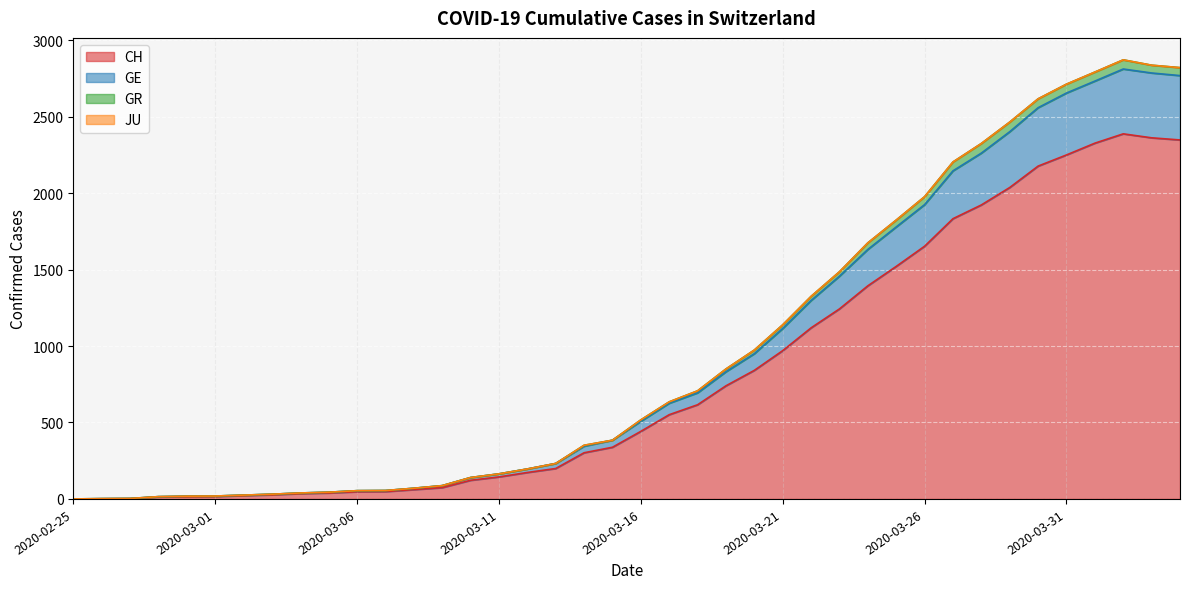

True or false: GR and GE intersect in this chart.

False